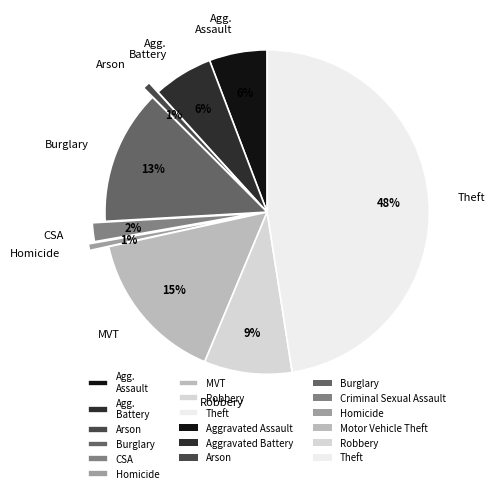

What is the largest slice in the pie chart?

Theft